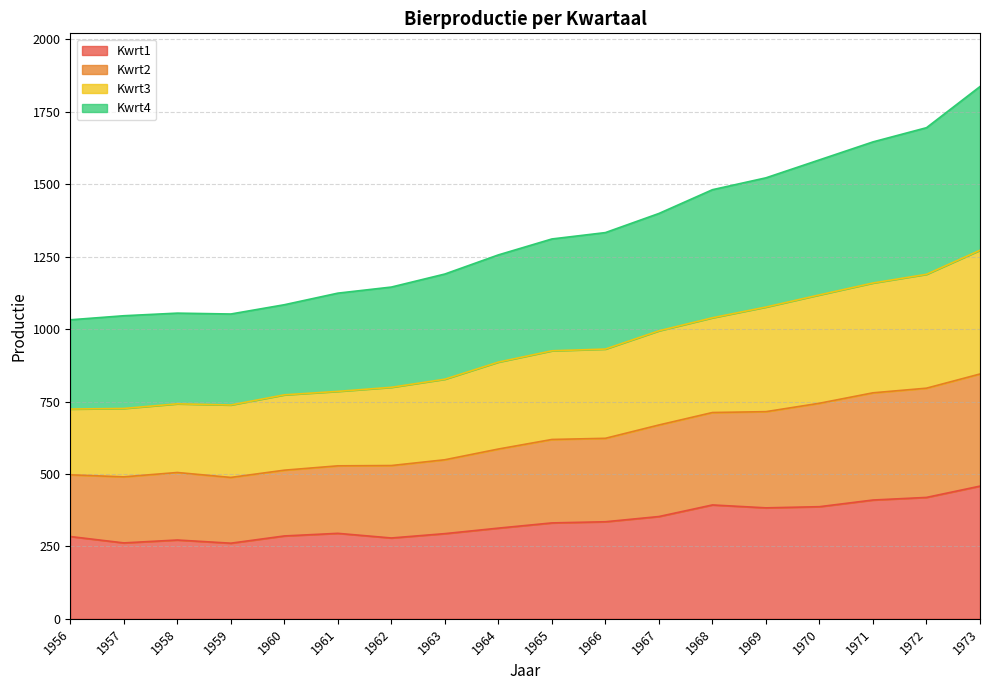

Is it true that Kwrt1 equals 272 at 1958?

True